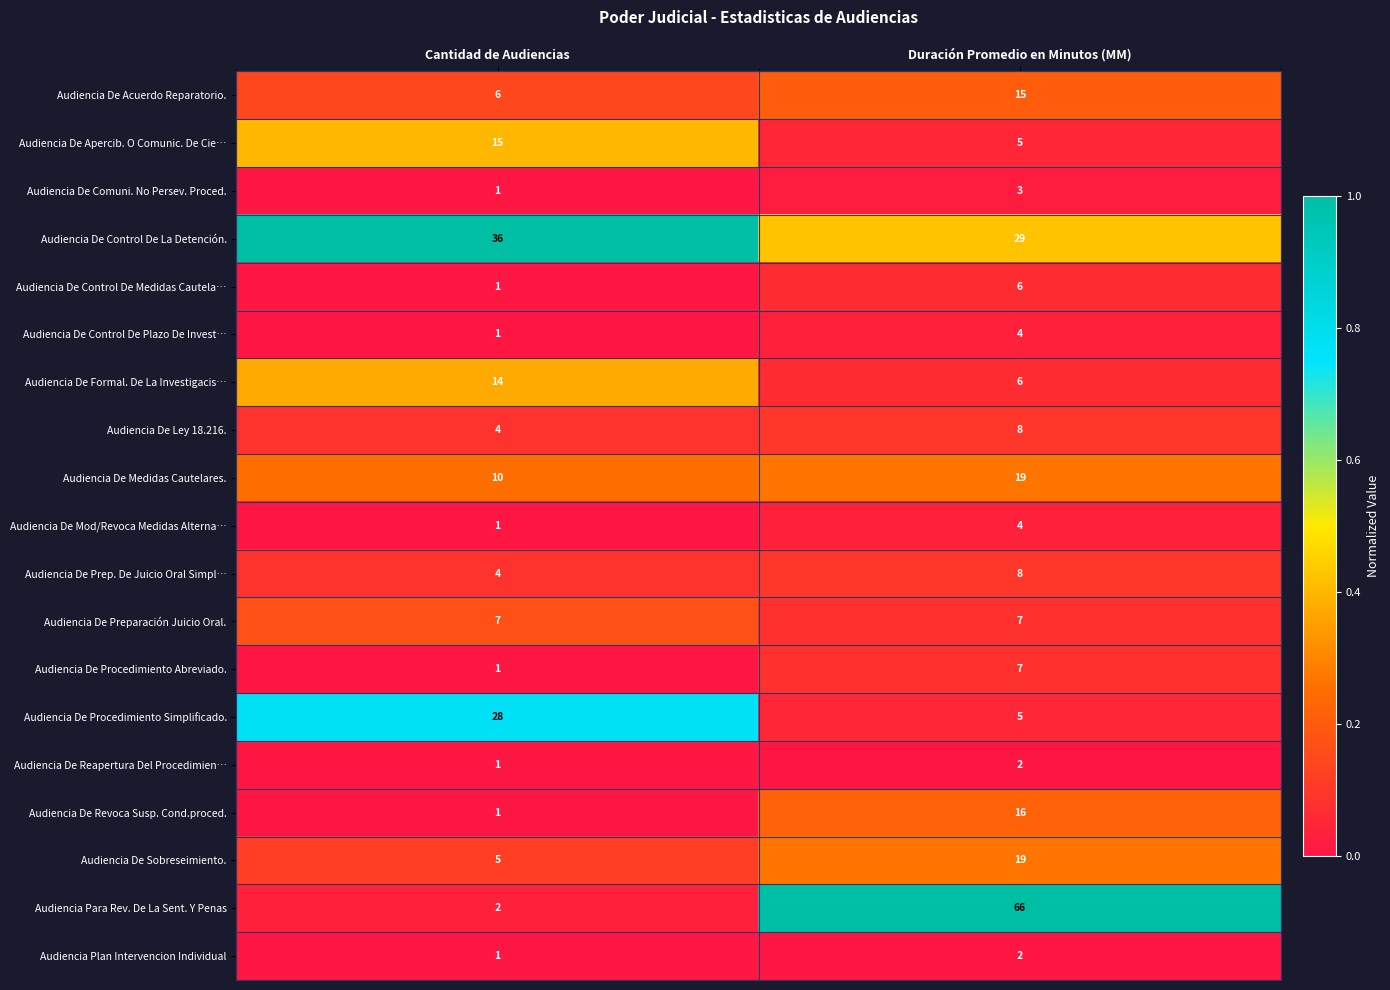

Where is Audiencia De Ley 18.216. nearest to the value 6?

Cantidad de Audiencias